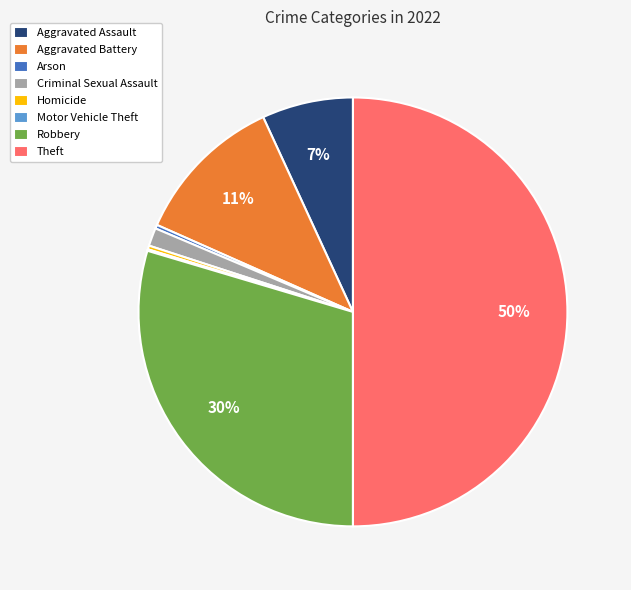

Is Aggravated Assault the majority of the pie?

No